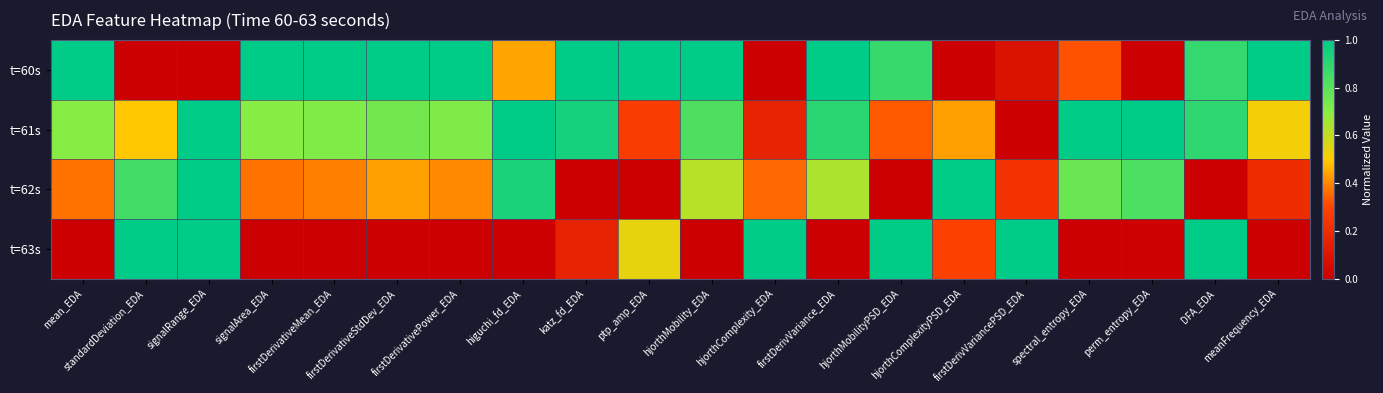

At which category is the sum across all series the highest?

signalRange_EDA